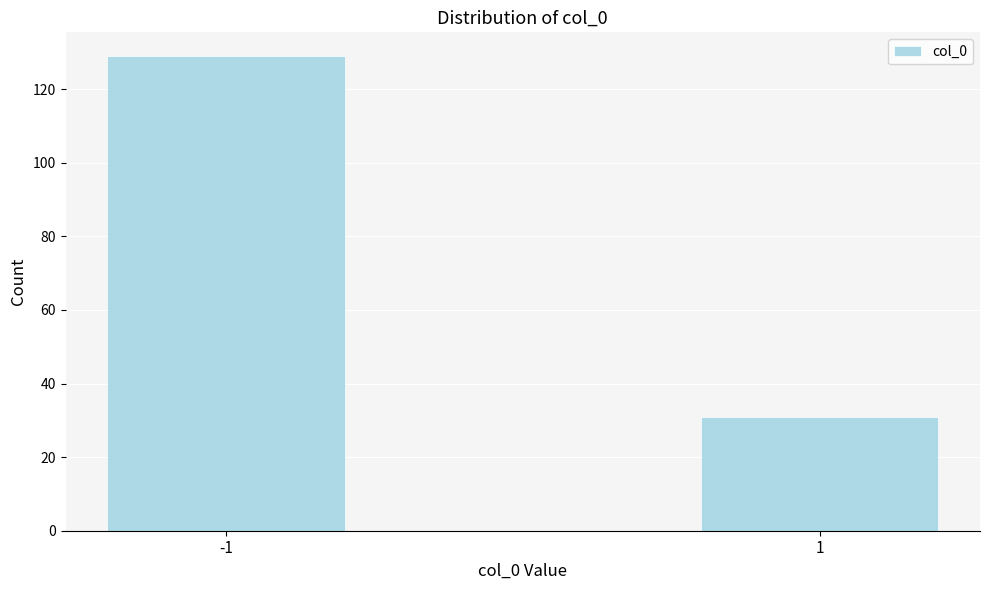

Reading right to left, what are all the values shown in this chart?

31	129